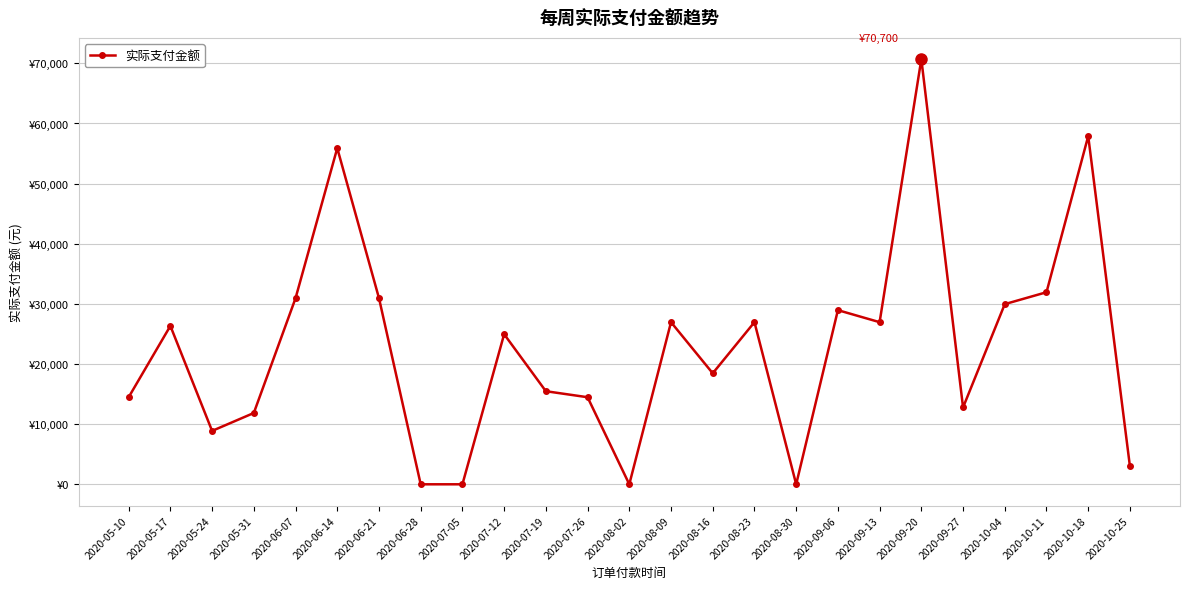

Does the chart have visible grid lines?

Yes